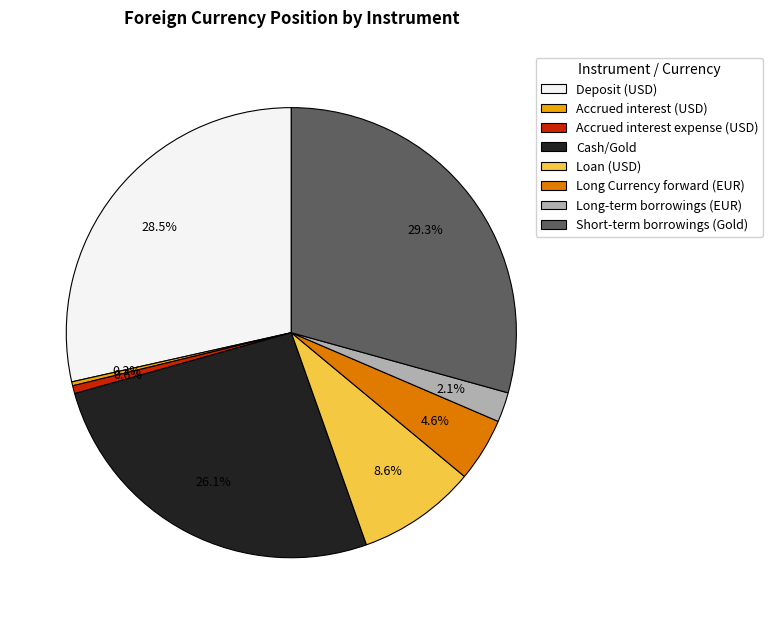

To the nearest percent, what percentage of the pie is Long Currency forward (EUR)?

5%